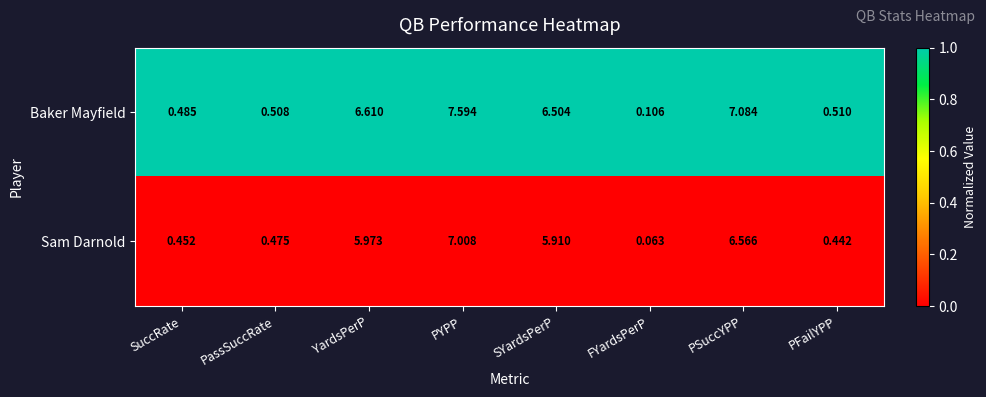

Which series has the widest spread of values?

Baker Mayfield